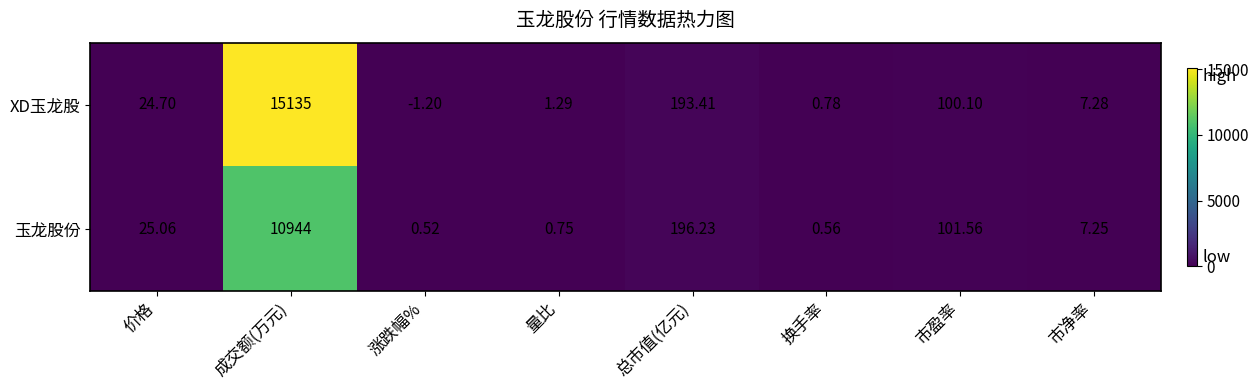

What is the total value across all series at 涨跌幅%?

-0.7